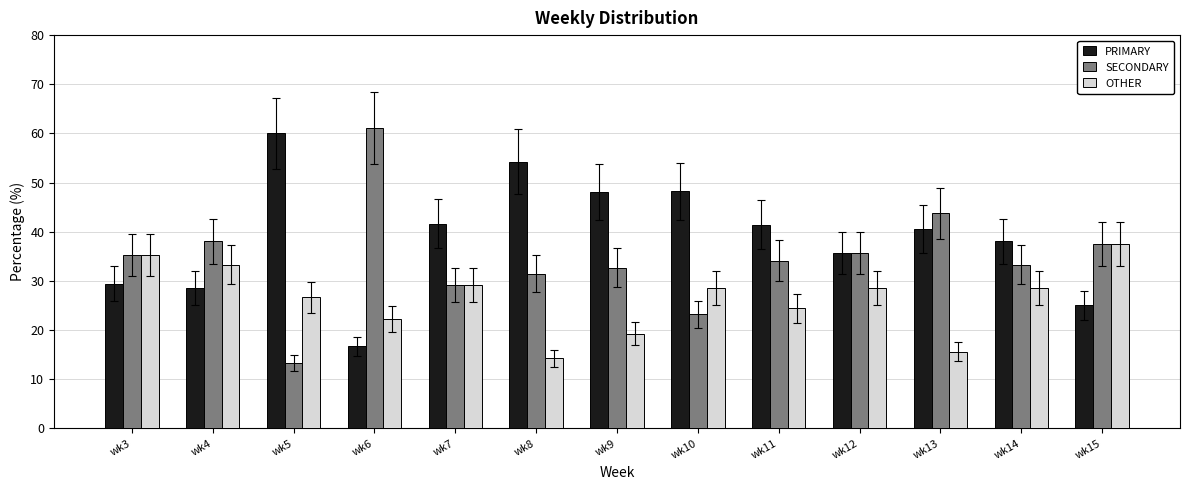

Which series has the largest total across all categories?

PRIMARY